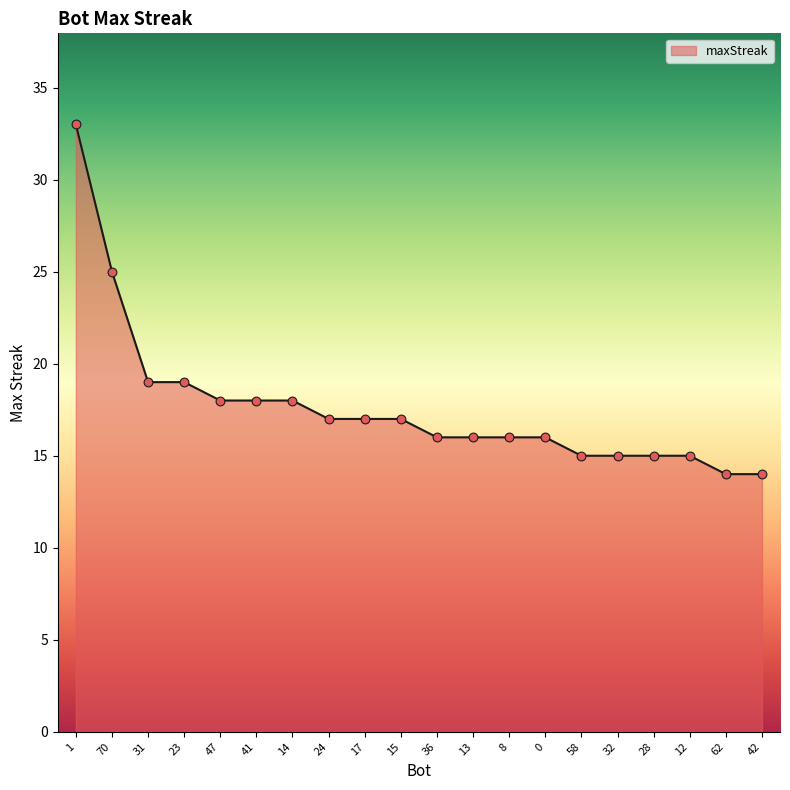

What is the change in value from 47 to 12?

-3